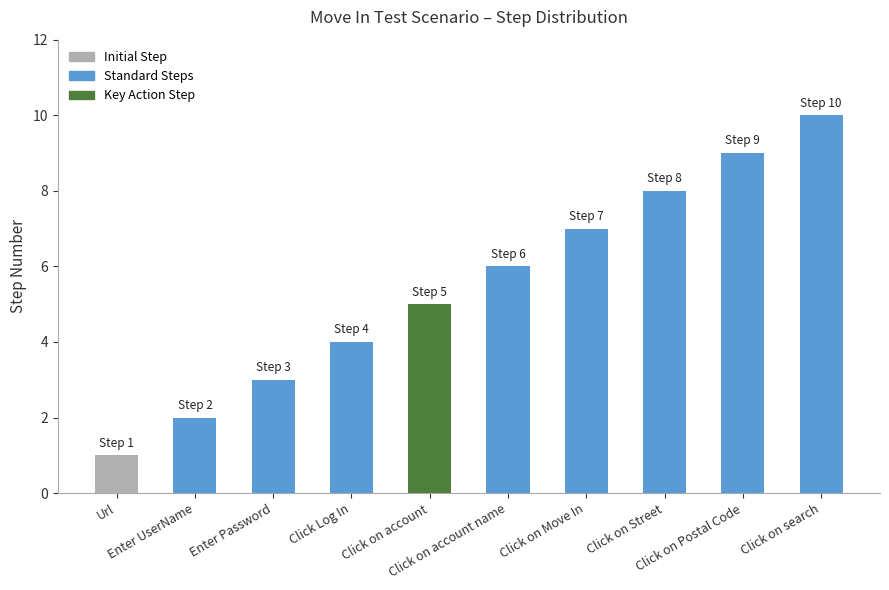

Where is the data nearest to the value 5?

Click on account